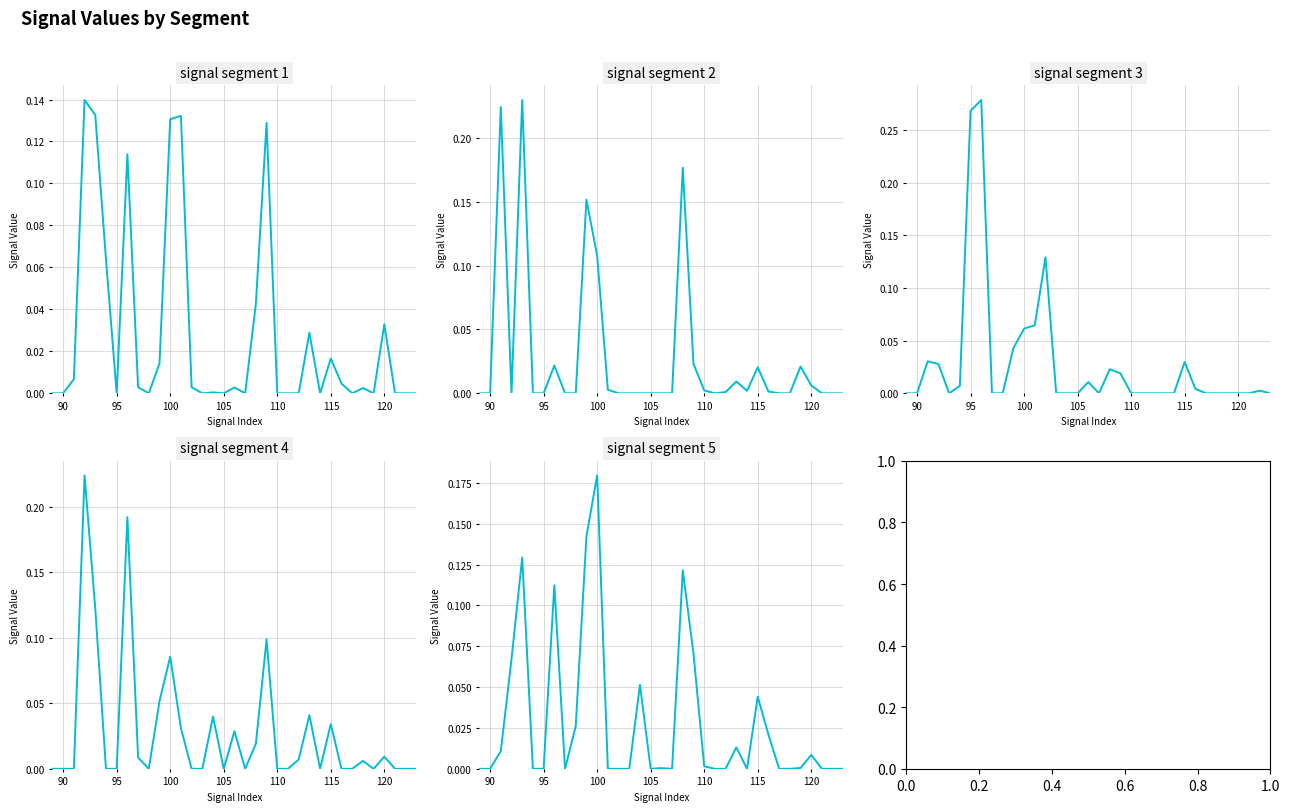

How many values in the signal segment 3 series exceed 0?

15